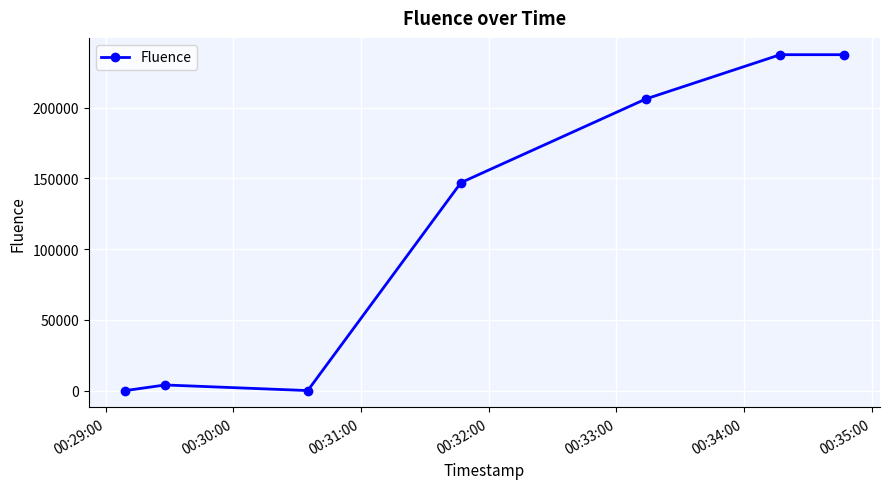

What is the sum of all values?

832505